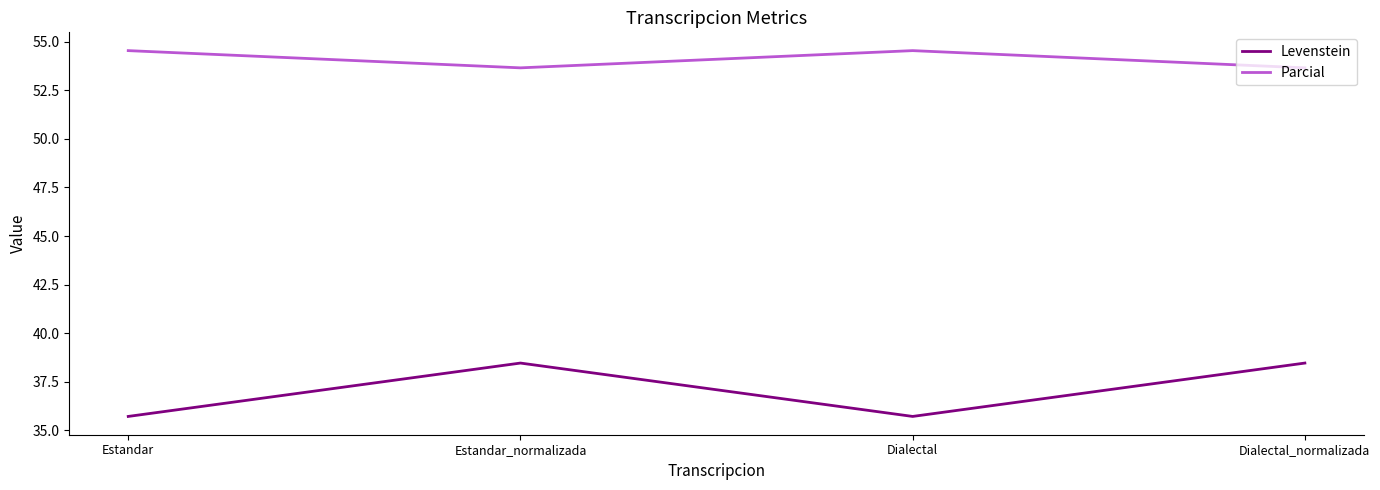

At how many categories does at least one series exceed 54?

2